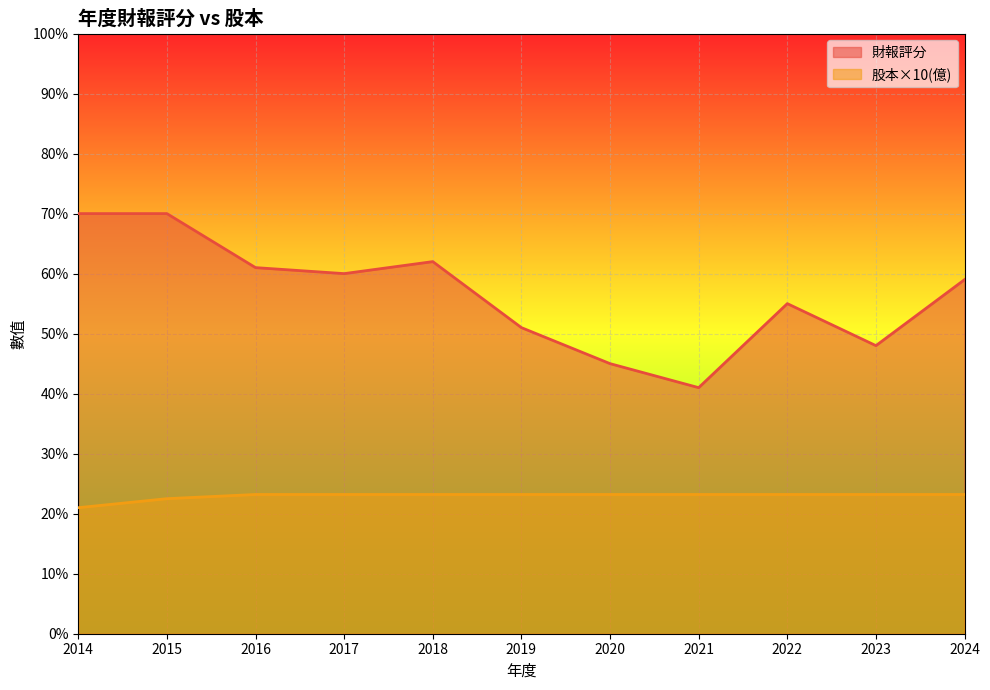

Count the number of data series in this chart.

2